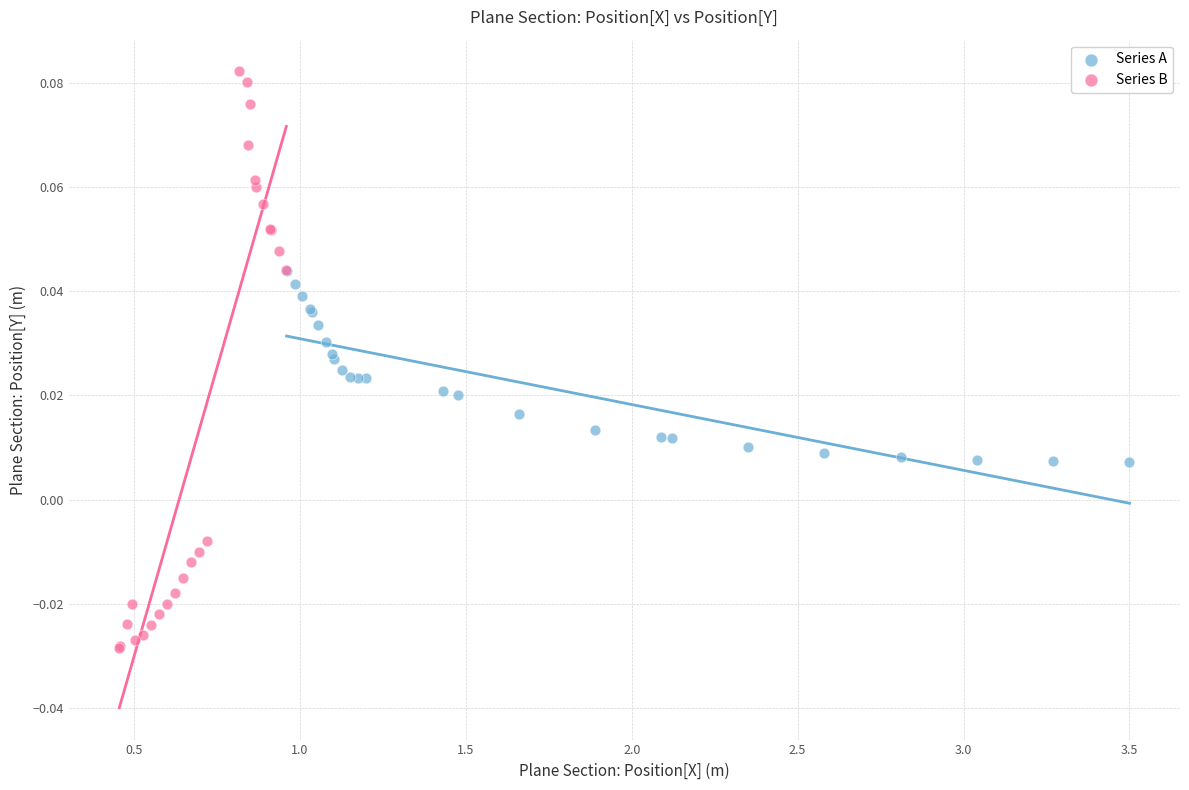

Which series reaches the maximum Y coordinate?

Series B